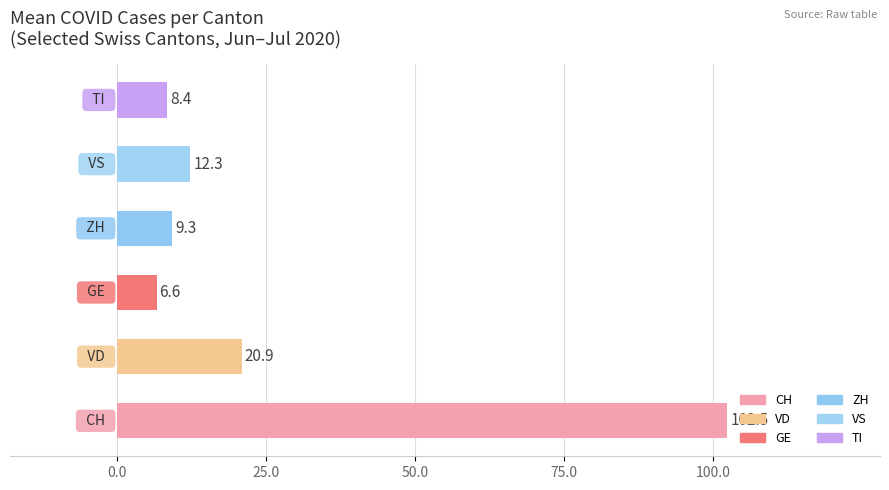

What is the minimum value shown in the chart?

6.6